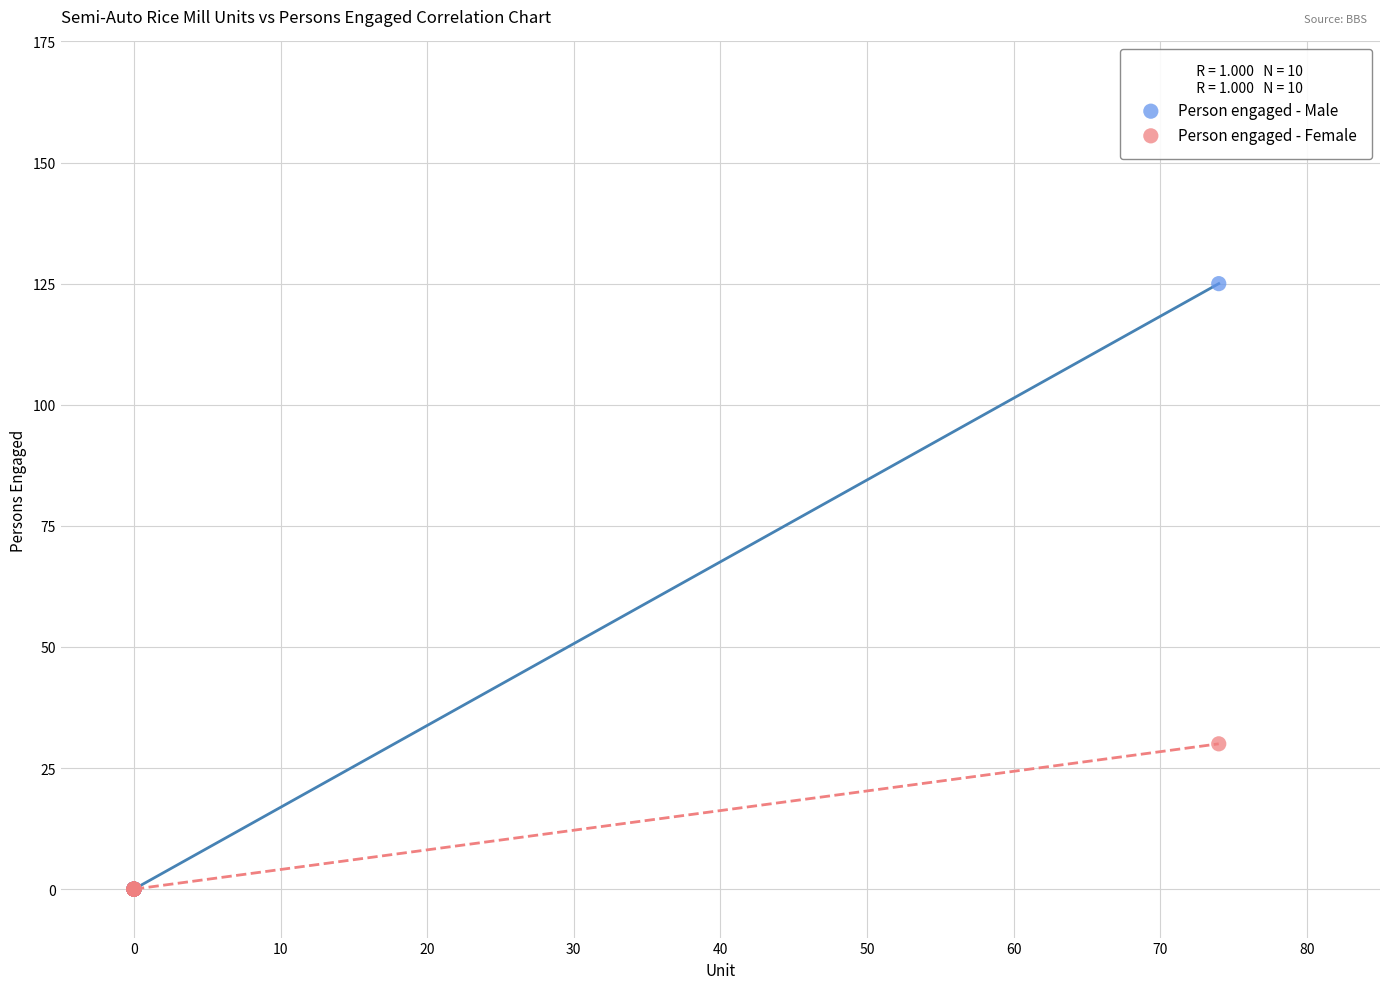

Across all series, what Y value is closest to 62?

30